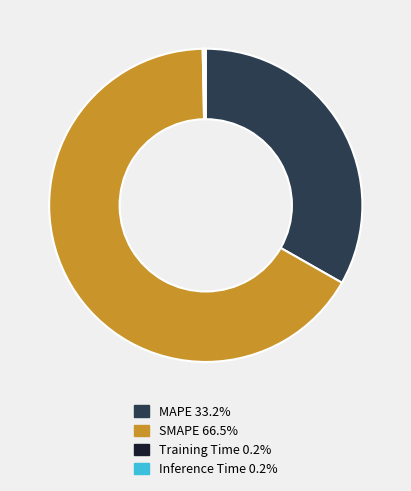

Is SMAPE 66.5% the majority of the pie?

Yes